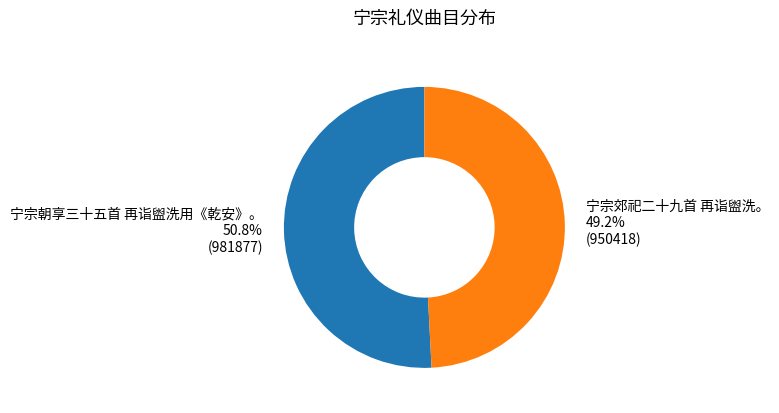

Count the number of slices in the pie.

2